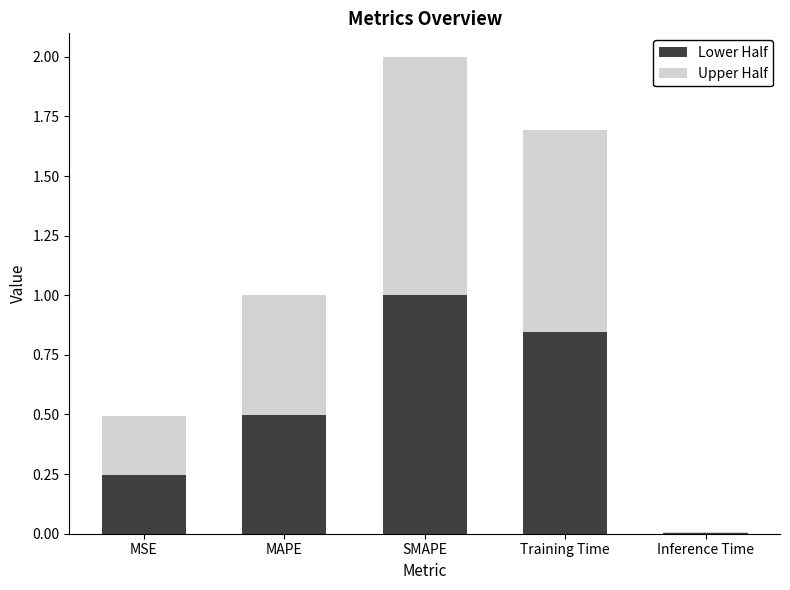

Is it true that Lower Half equals 0.1 at MSE?

False